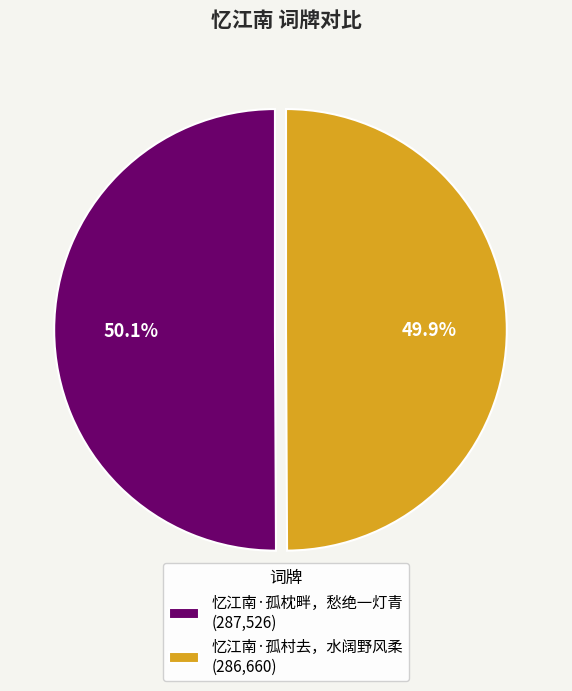

The 忆江南·孤枕畔，愁绝一灯青 slice represents 38% of the pie. True or false?

False